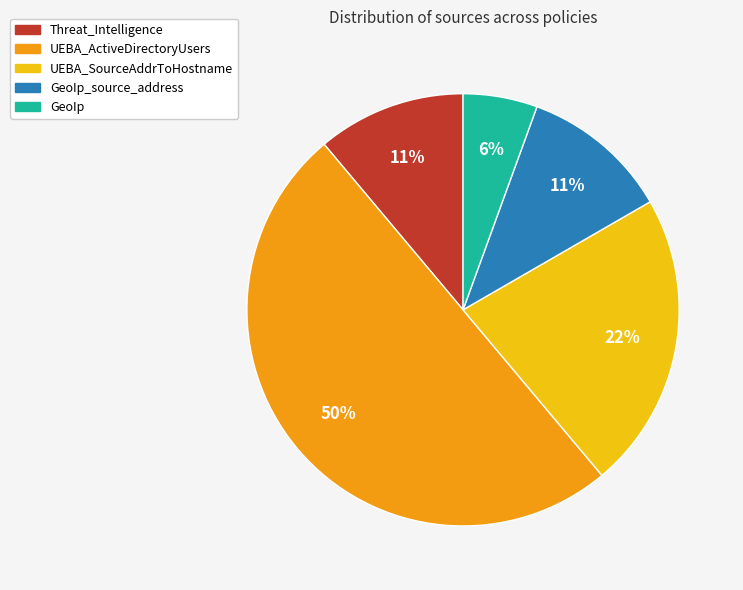

To the nearest percent, what is the difference between the largest and smallest slice percentages?

44%